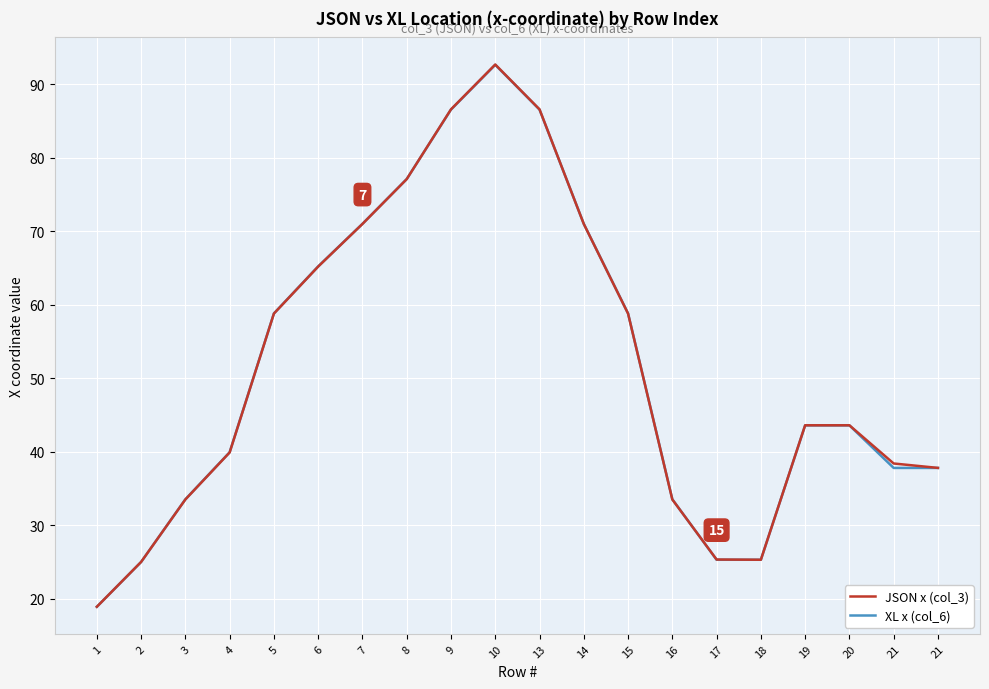

Which series has the largest range (max minus min)?

JSON x (col_3)